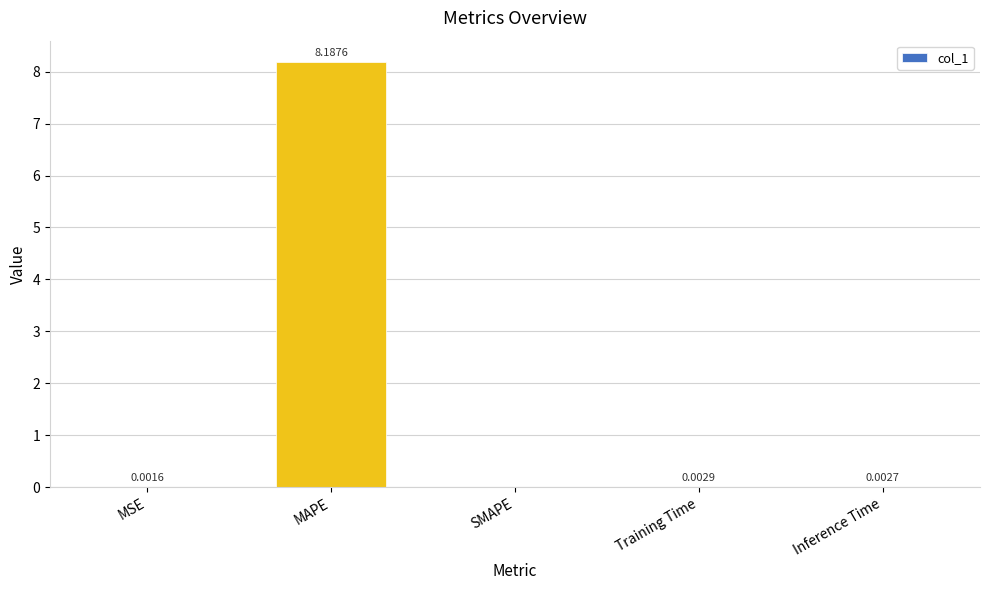

What is the sum of the values at MAPE and SMAPE?

8.2